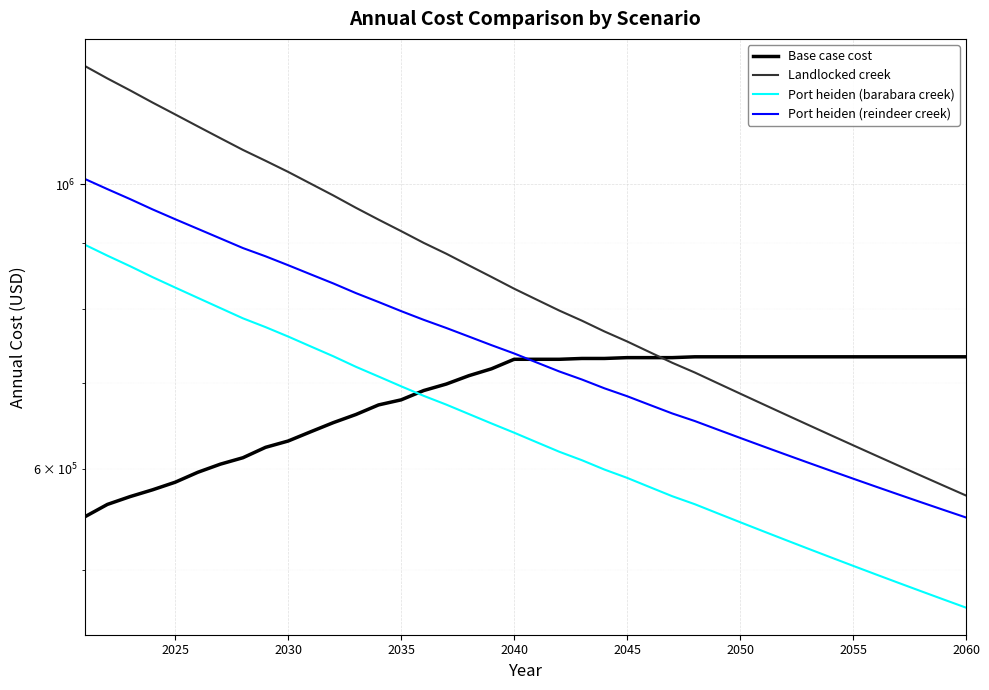

At which category does the chart reach its minimum across all series?

2060